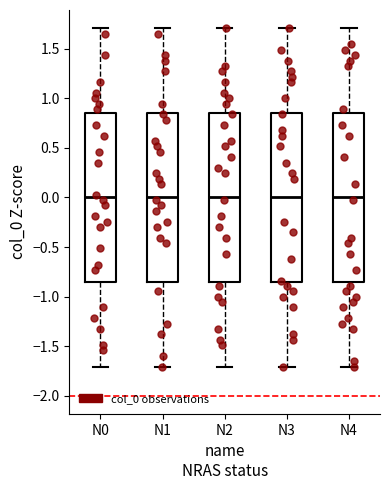

Reading left to right, transcribe this box plot: for each box, give where its median line is, the range the box spans, and where its two whiskers end, as read against the y-axis. The values are not printed on the chart, so give them approximately, as read against the axis.

N0: median 0.00, box -0.85 to 0.85, whiskers -1.70 to 1.70
N1: median 0.00, box -0.85 to 0.85, whiskers -1.70 to 1.70
N2: median 0.00, box -0.85 to 0.85, whiskers -1.70 to 1.70
N3: median 0.00, box -0.85 to 0.85, whiskers -1.70 to 1.70
N4: median 0.00, box -0.85 to 0.85, whiskers -1.70 to 1.70